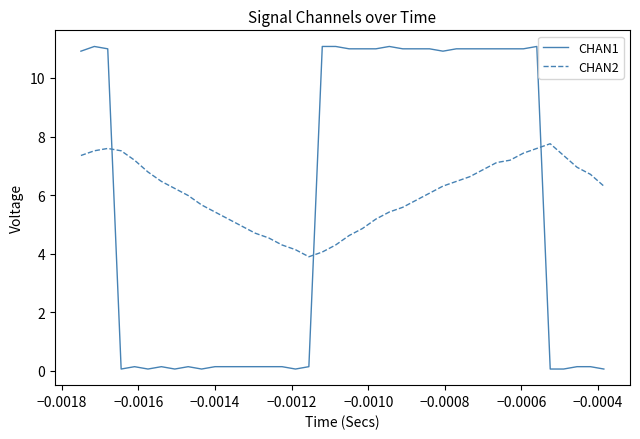

Which series has the largest range (max minus min)?

CHAN1